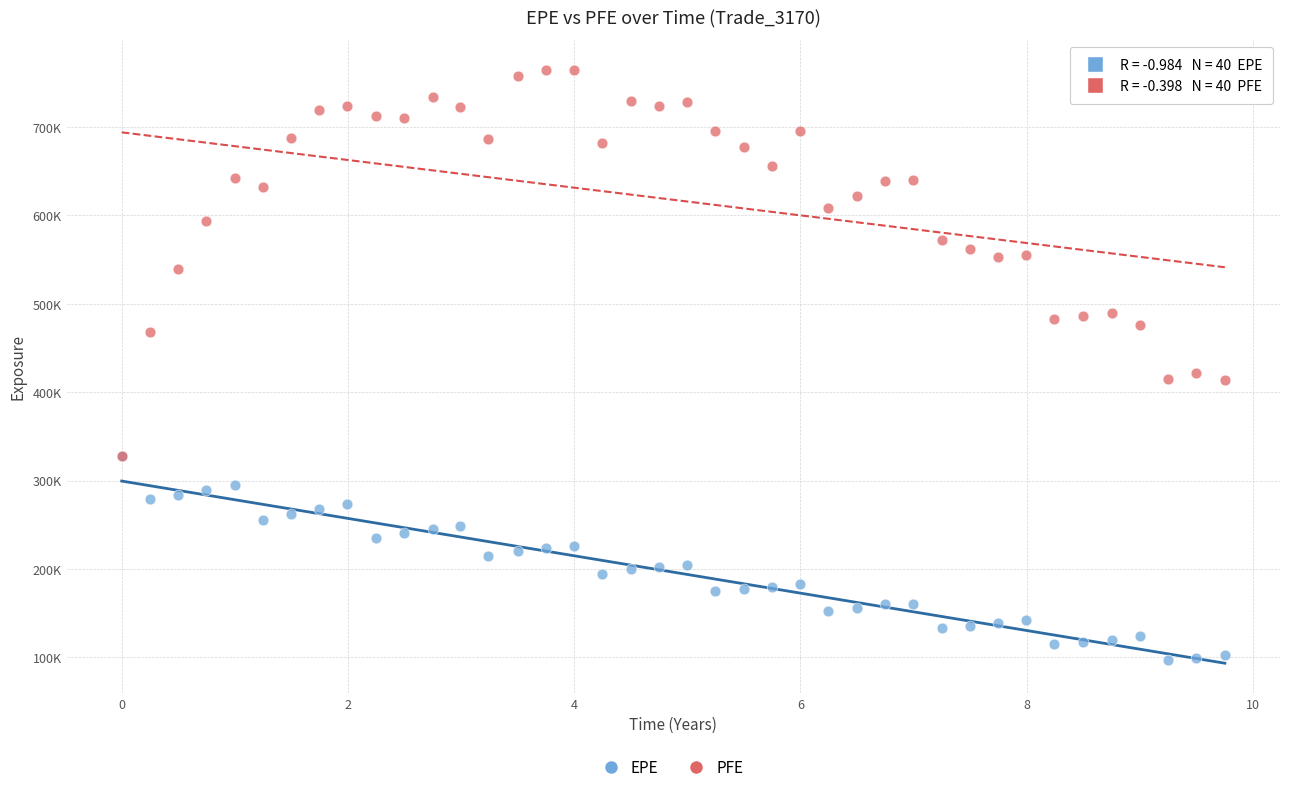

What are all the series names shown in the legend?

EPE, PFE